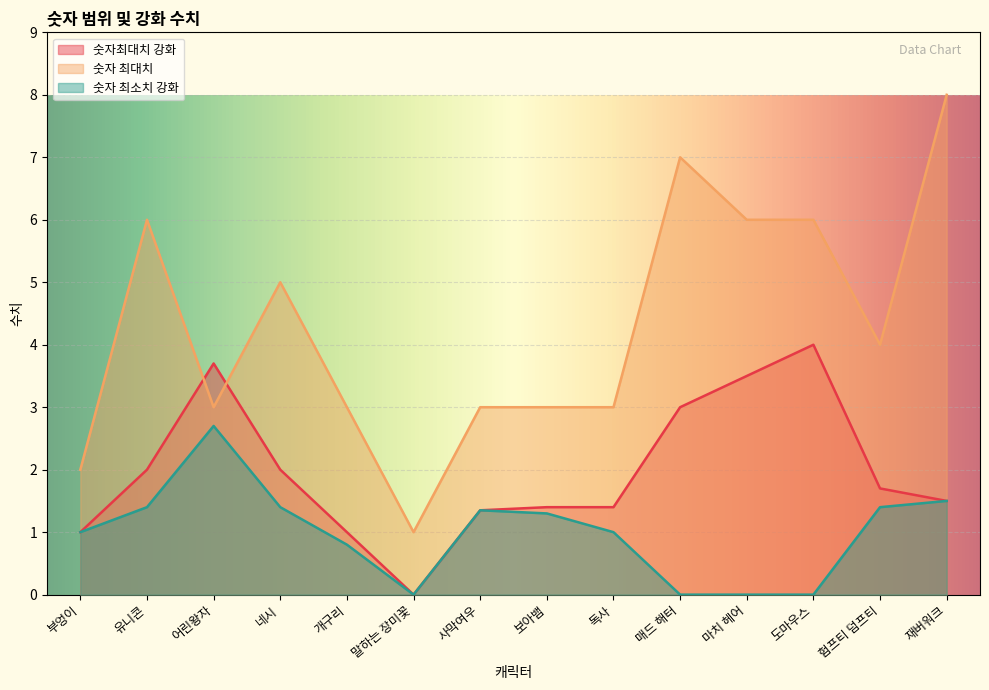

True or false: 숫자 최소치 강화 has more than 0 interior local peaks.

True